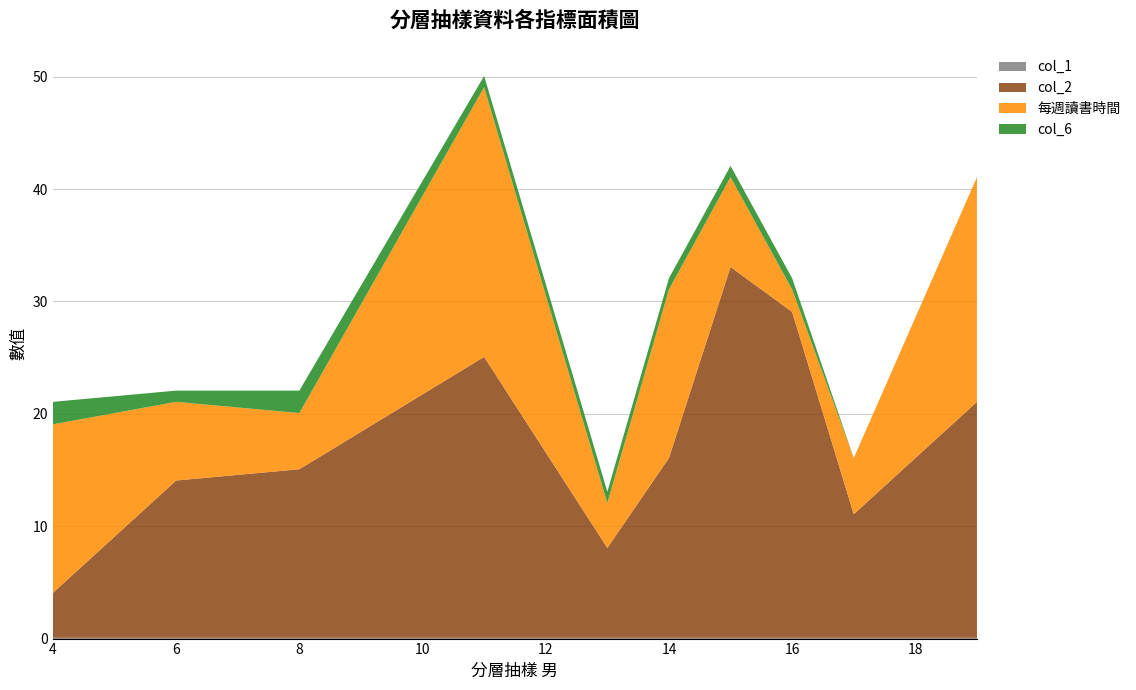

Reading right to left, extract all data points from this chart.

col_1: 19=0.1	17=0.1	16=0.1	15=0.1	14=0.1	13=0.1	11=0.1	8=0.1	6=0.1	4=0.1
col_2: 19=21.0	17=11.0	16=29.0	15=33.0	14=16.0	13=8.0	11=25.0	8=15.0	6=14.0	4=4.0
每週讀書時間: 19=20.0	17=5.0	16=2.0	15=8.0	14=15.0	13=4.0	11=24.0	8=5.0	6=7.0	4=15.0
col_6: 19=0.0	17=0.0	16=1.0	15=1.0	14=1.0	13=1.0	11=1.0	8=2.0	6=1.0	4=2.0